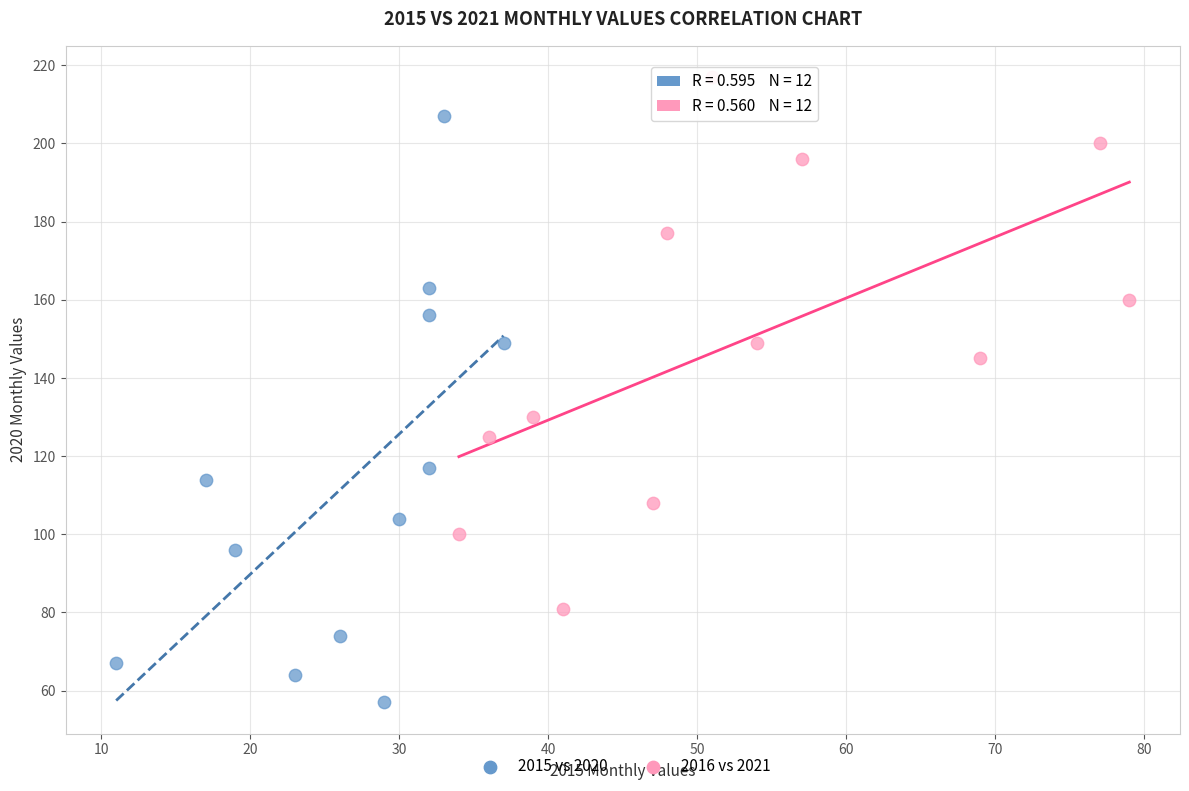

Which series reaches the minimum Y coordinate?

2015 vs 2020